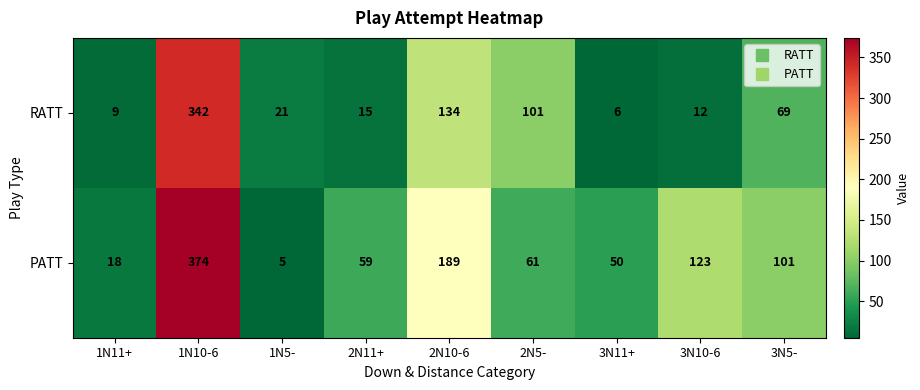

How many data points does each series have?

9